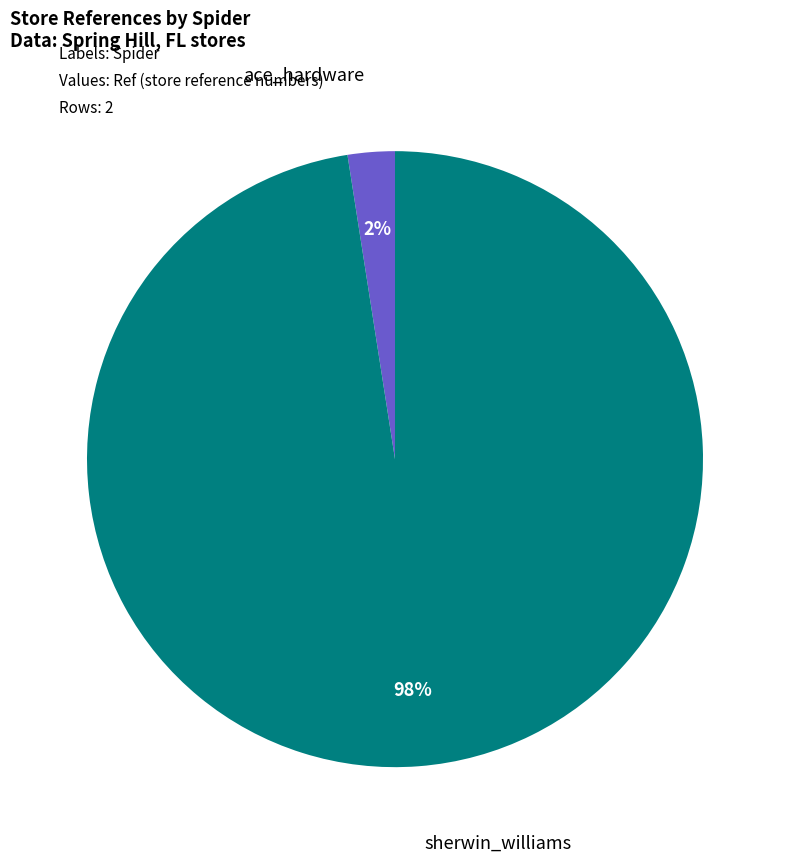

Does any single category account for the majority?

Yes